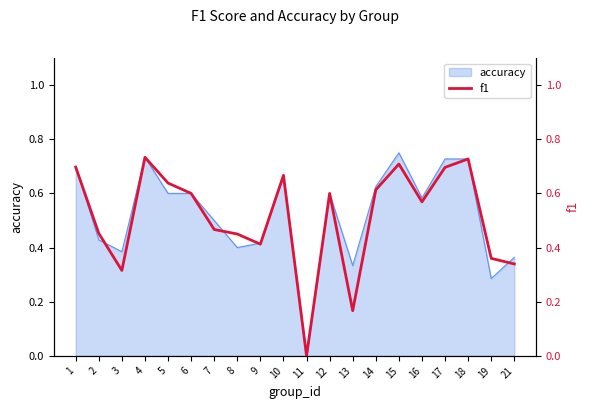

How many points are higher than both their immediate neighbors (excluding endpoints)?

5